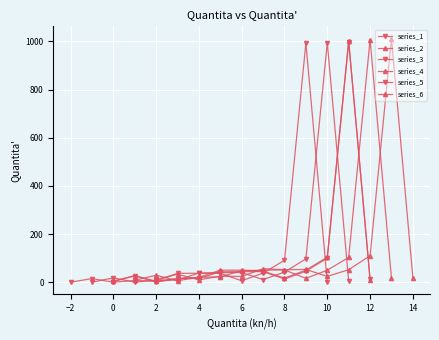

What are all the series names shown in the legend?

series_1, series_2, series_3, series_4, series_5, series_6